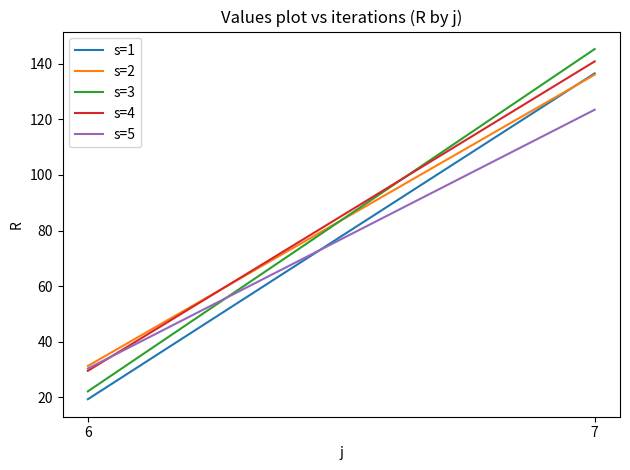

True or false: s=2 has a value of 21.4 at 6.

False